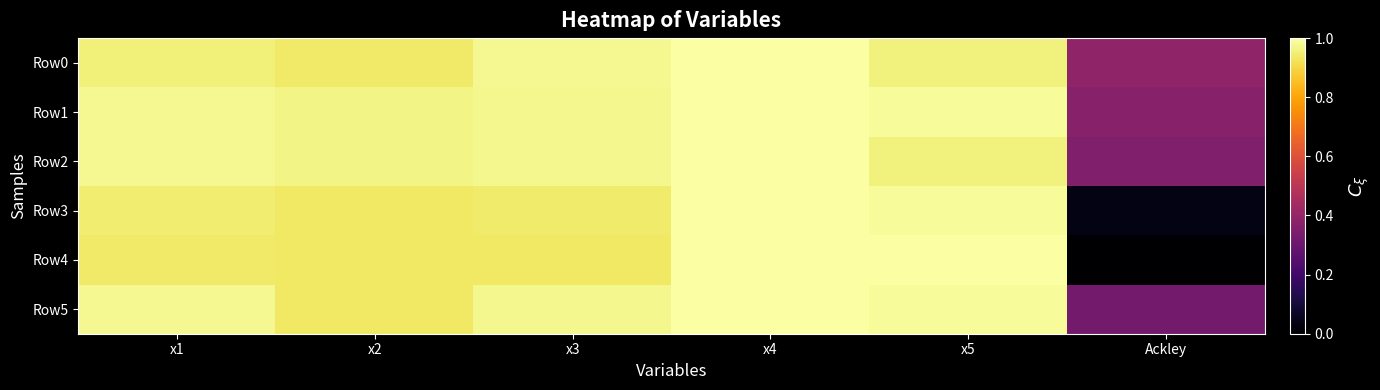

List the series in order of their peak value, highest first.

Row0, Row4, Row5, Row1, Row3, Row2